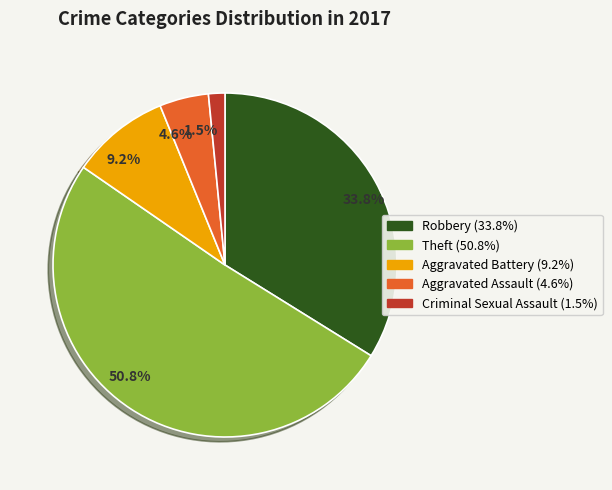

Which slice represents more than half of the pie?

50.8%